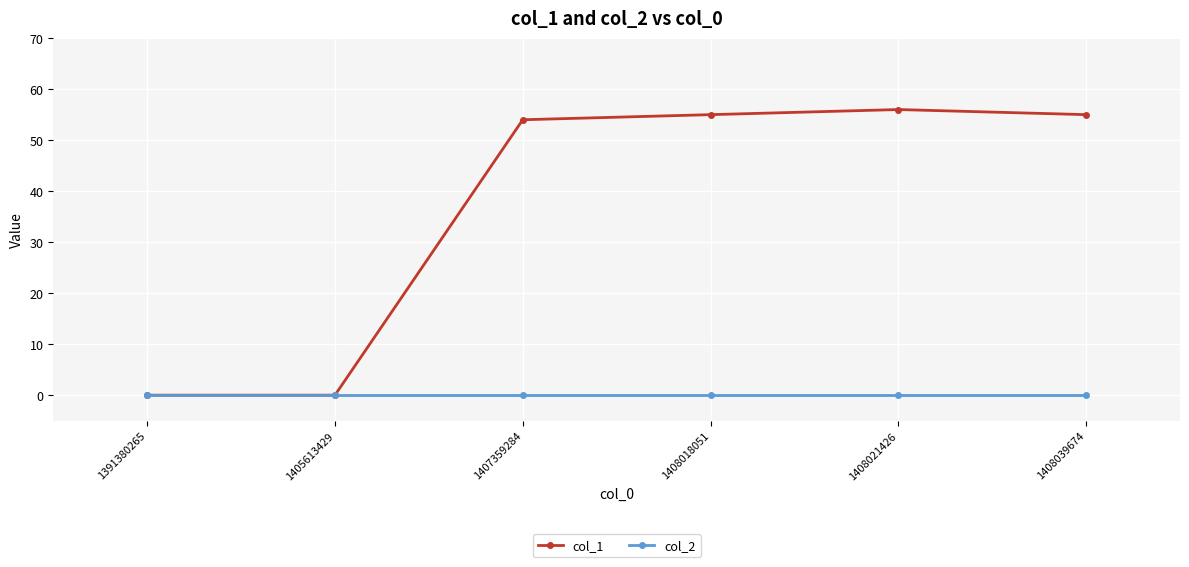

The value of col_2 at 1408039674 is 0. True or false?

True